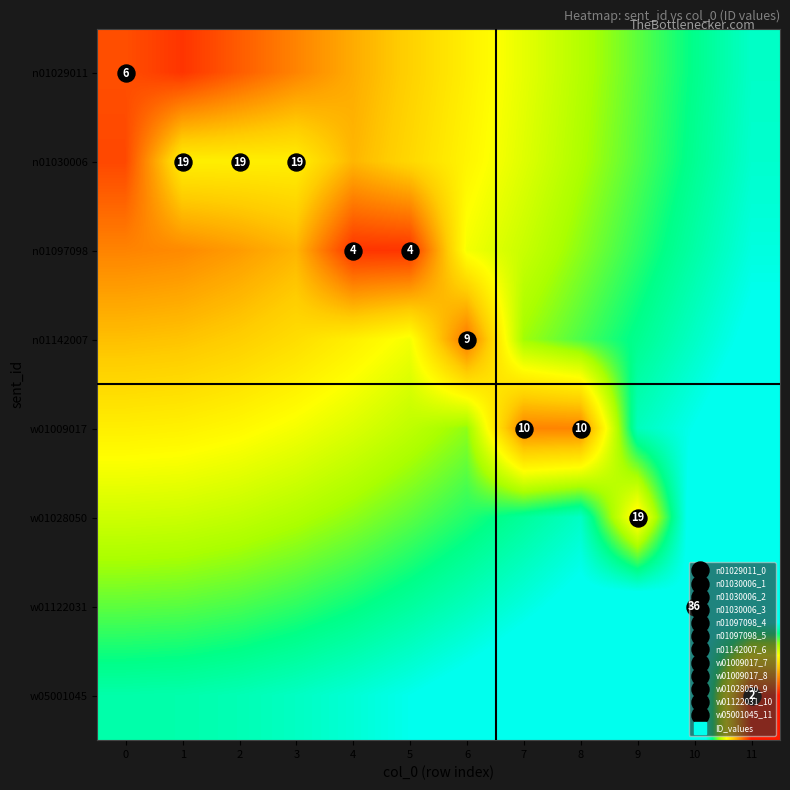

Is the value of n01097098 at 7 greater than the value of n01030006 at 0?

Yes